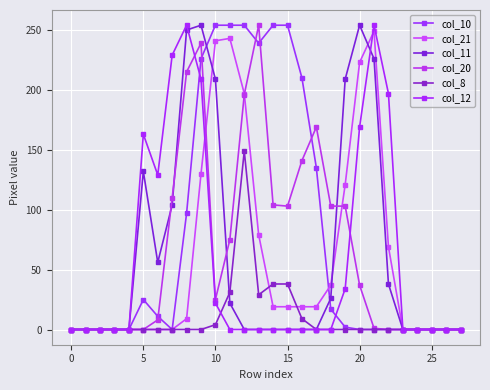

How many lines are shown in the chart?

6